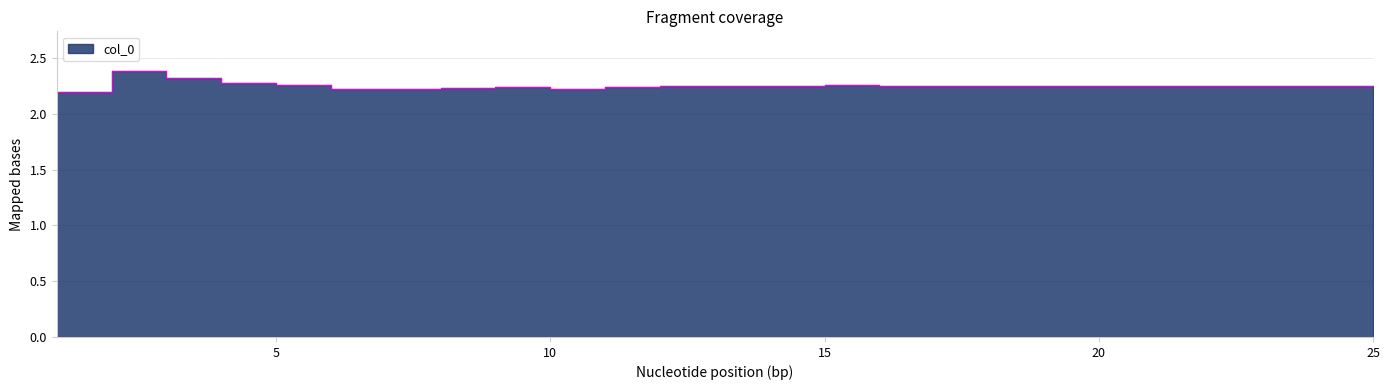

What is the greatest value displayed?

2.4